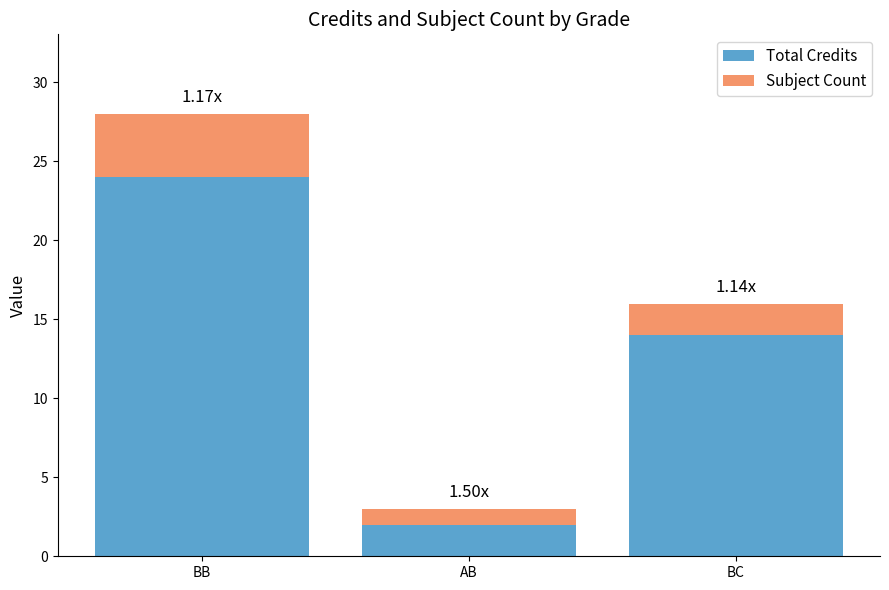

What is the total value across all series at AB?

3